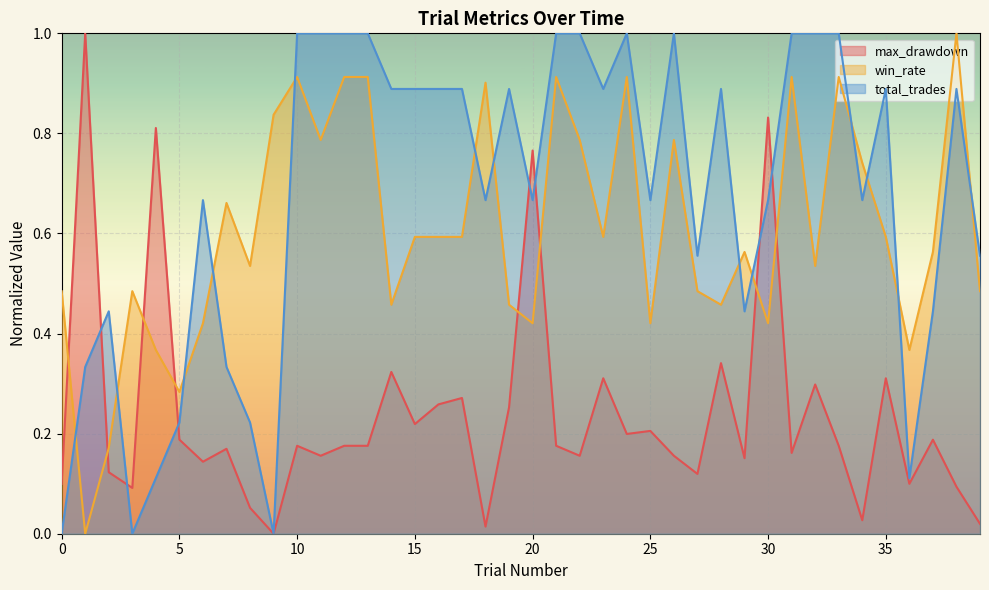

Reading right to left, what are all the values shown in this chart?

max_drawdown: 39=0.0	38=0.1	37=0.2	36=0.1	35=0.3	34=0.0	33=0.2	32=0.3	31=0.2	30=0.8	29=0.2	28=0.3	27=0.1	26=0.2	25=0.2	24=0.2	23=0.3	22=0.2	21=0.2	20=0.8	19=0.3	18=0.0	17=0.3	16=0.3	15=0.2	14=0.3	13=0.2	12=0.2	11=0.2	10=0.2	9=0.0	8=0.1	7=0.2	6=0.1	5=0.2	4=0.8	3=0.1	2=0.1	1=1.0	0=0.1
win_rate: 39=0.5	38=1.0	37=0.6	36=0.4	35=0.6	34=0.7	33=0.9	32=0.5	31=0.9	30=0.4	29=0.6	28=0.5	27=0.5	26=0.8	25=0.4	24=0.9	23=0.6	22=0.8	21=0.9	20=0.4	19=0.5	18=0.9	17=0.6	16=0.6	15=0.6	14=0.5	13=0.9	12=0.9	11=0.8	10=0.9	9=0.8	8=0.5	7=0.7	6=0.4	5=0.3	4=0.4	3=0.5	2=0.2	1=0.0	0=0.5
total_trades: 39=0.6	38=0.9	37=0.4	36=0.1	35=0.9	34=0.7	33=1.0	32=1.0	31=1.0	30=0.7	29=0.4	28=0.9	27=0.6	26=1.0	25=0.7	24=1.0	23=0.9	22=1.0	21=1.0	20=0.7	19=0.9	18=0.7	17=0.9	16=0.9	15=0.9	14=0.9	13=1.0	12=1.0	11=1.0	10=1.0	9=0.0	8=0.2	7=0.3	6=0.7	5=0.2	4=0.1	3=0.0	2=0.4	1=0.3	0=0.0